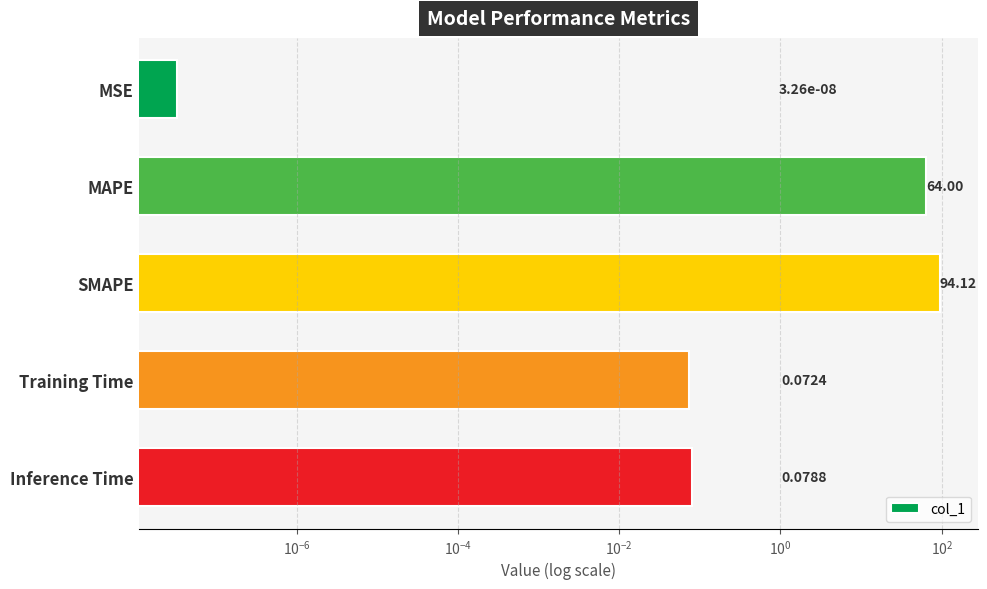

Reading left to right, extract all data points from this chart.

0.0	64.0	94.1	0.1	0.1